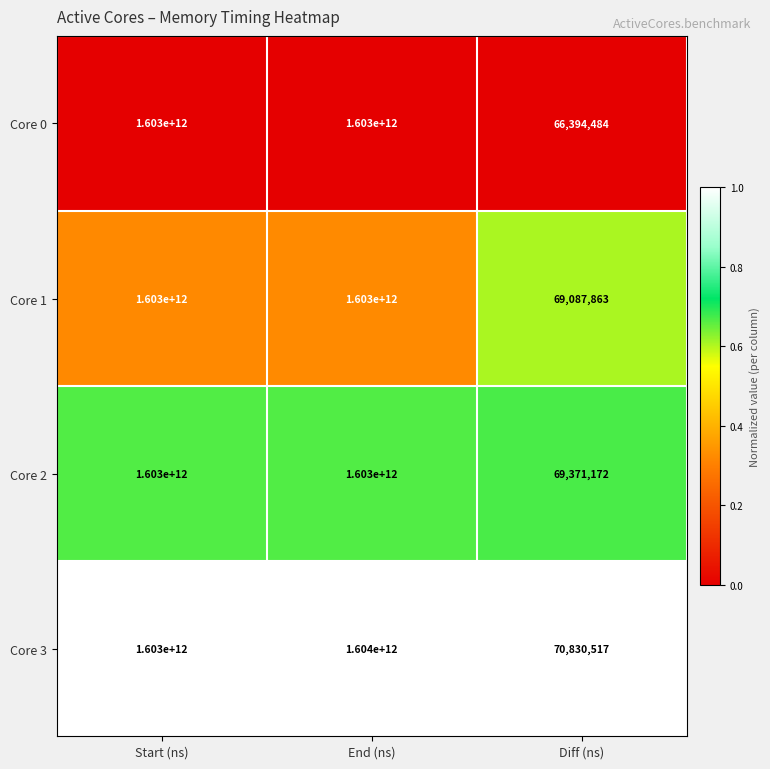

Which series has the widest spread of values?

Core 3